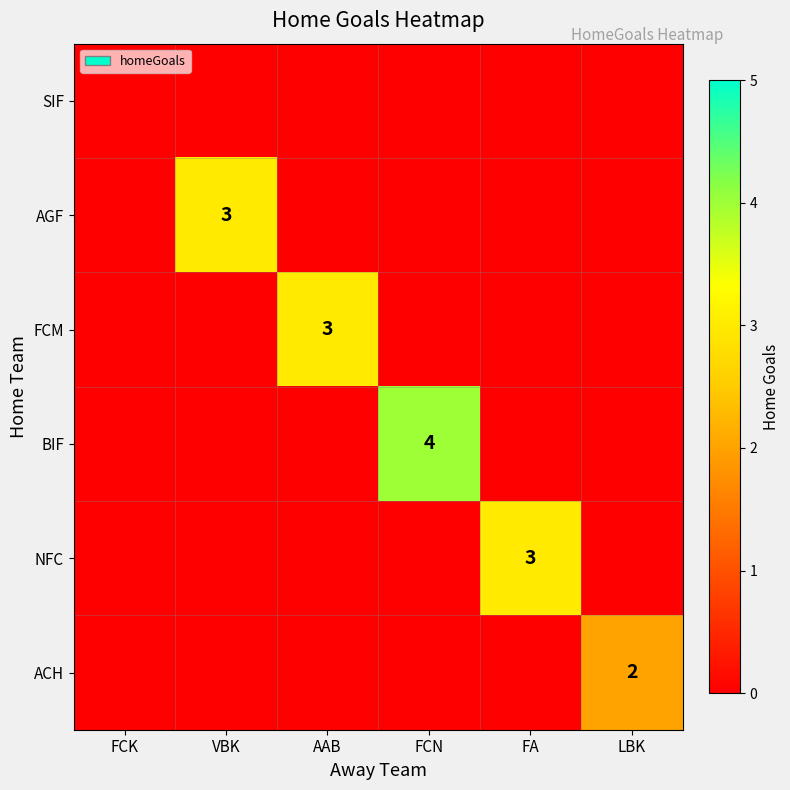

Is it true that AGF equals 5 at VBK?

False